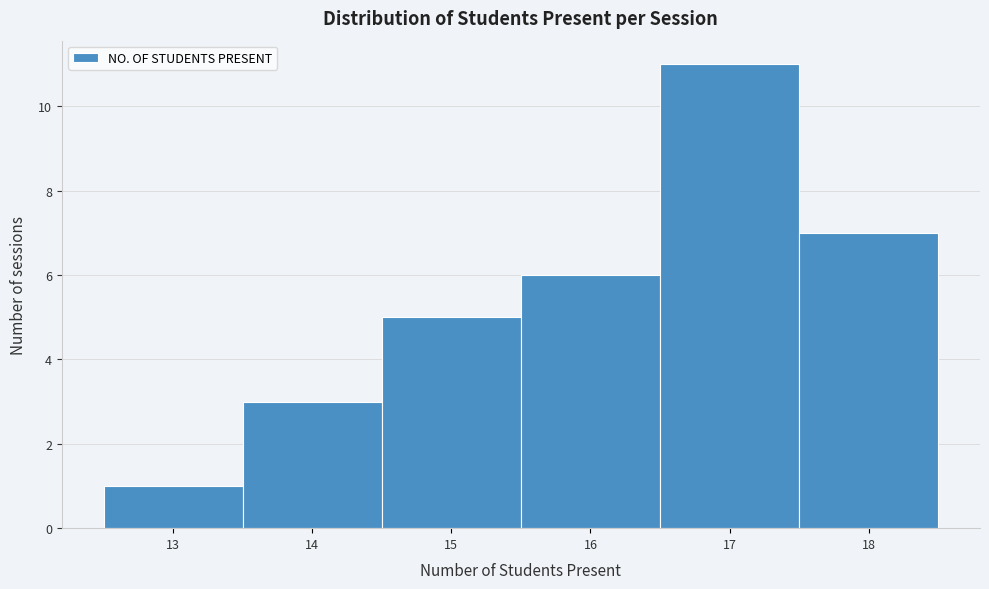

Reading left to right, list every bar in this chart as the range it spans on the x-axis followed by its height. The values are not printed on the chart, so give them approximately, as read against the axis.

12.5 to 13.5: 1
13.5 to 14.5: 3
14.5 to 15.5: 5
15.5 to 16.5: 6
16.5 to 17.5: 11
17.5 to 18.5: 7